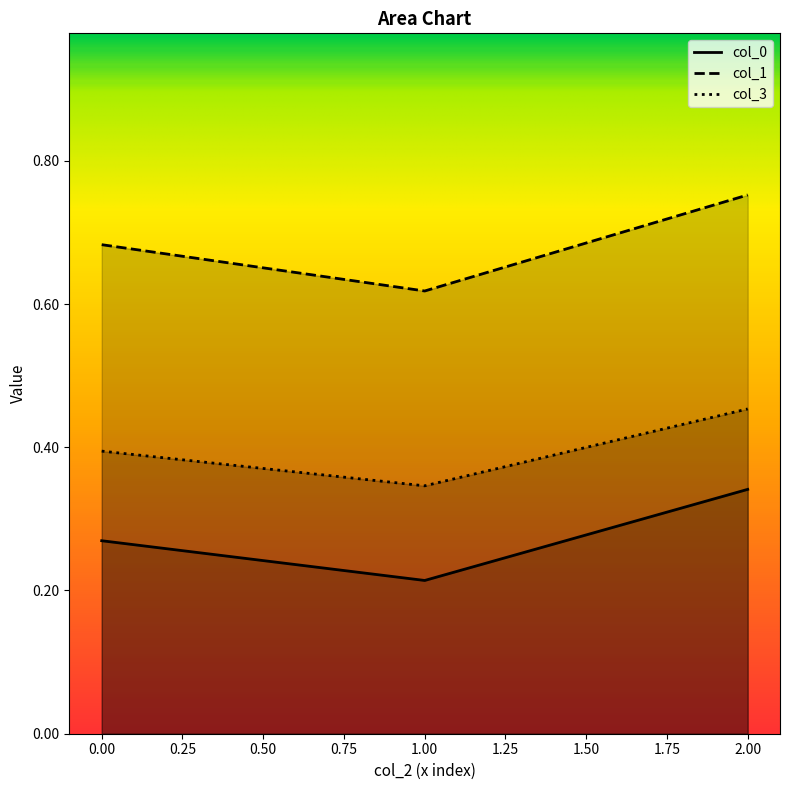

Reading right to left, what are all the values shown in this chart?

col_0: 2=0.3	1=0.2	0=0.3
col_1: 2=0.8	1=0.6	0=0.7
col_3: 2=0.5	1=0.3	0=0.4